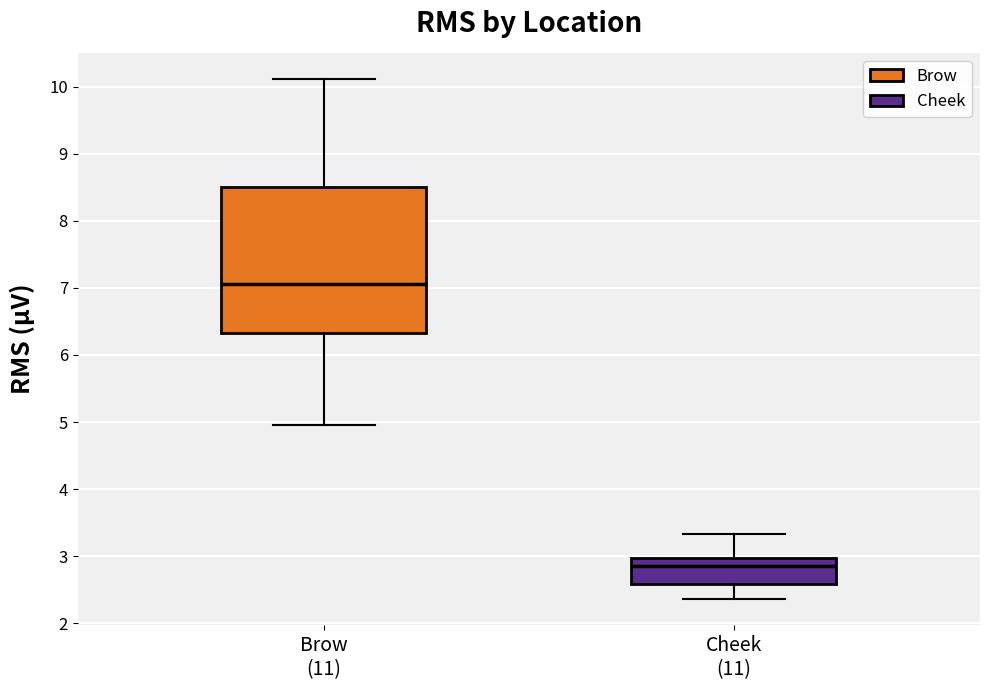

Where does the upper whisker of the box for Cheek (11) end on the y-axis? The values are not printed on the chart, so give them approximately, as read against the axis.

3.3